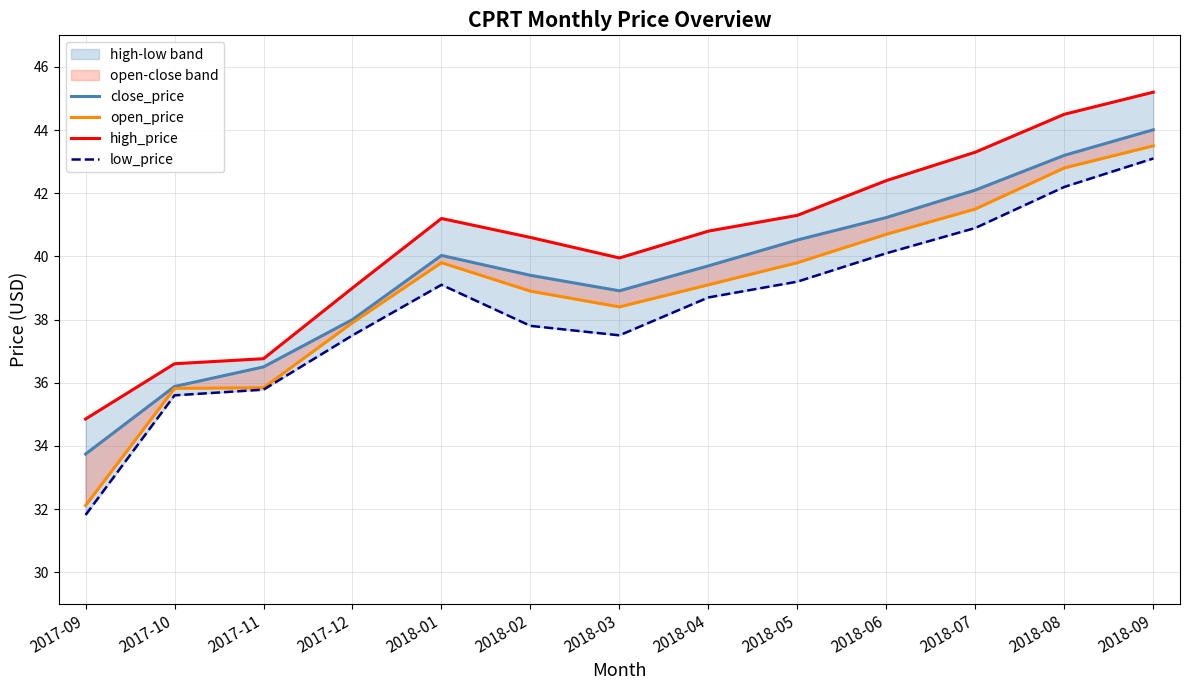

How many data points in close_price are less than 39?

5